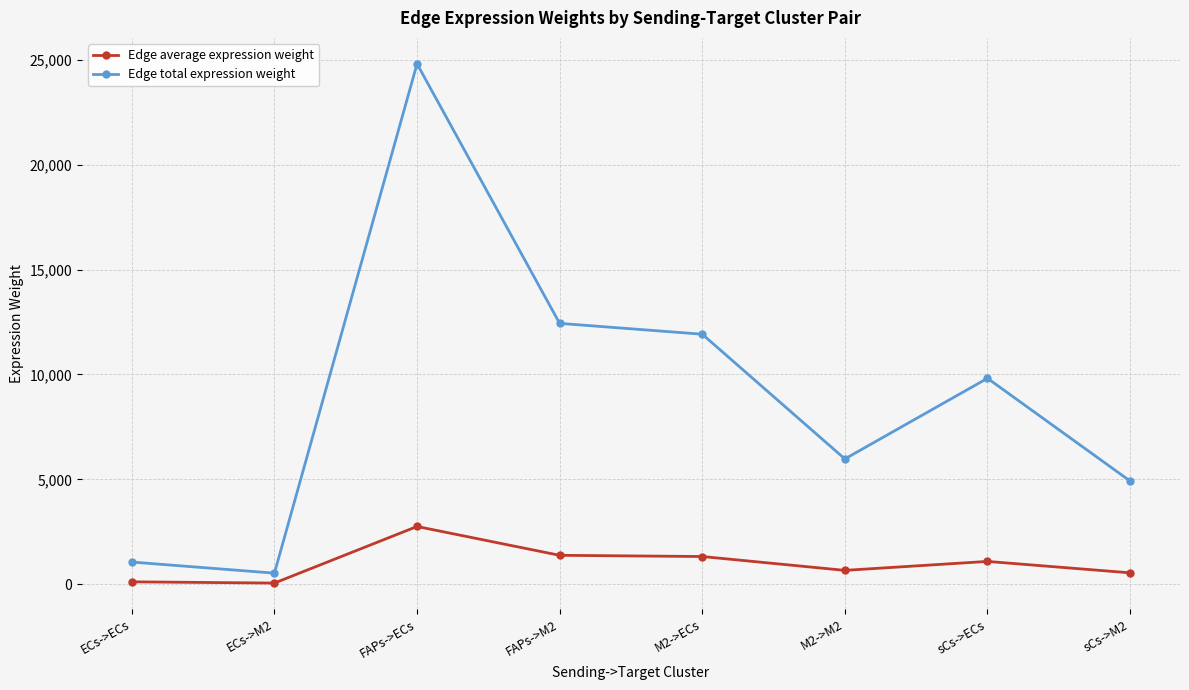

Where is the first local maximum for Edge total expression weight?

FAPs->ECs